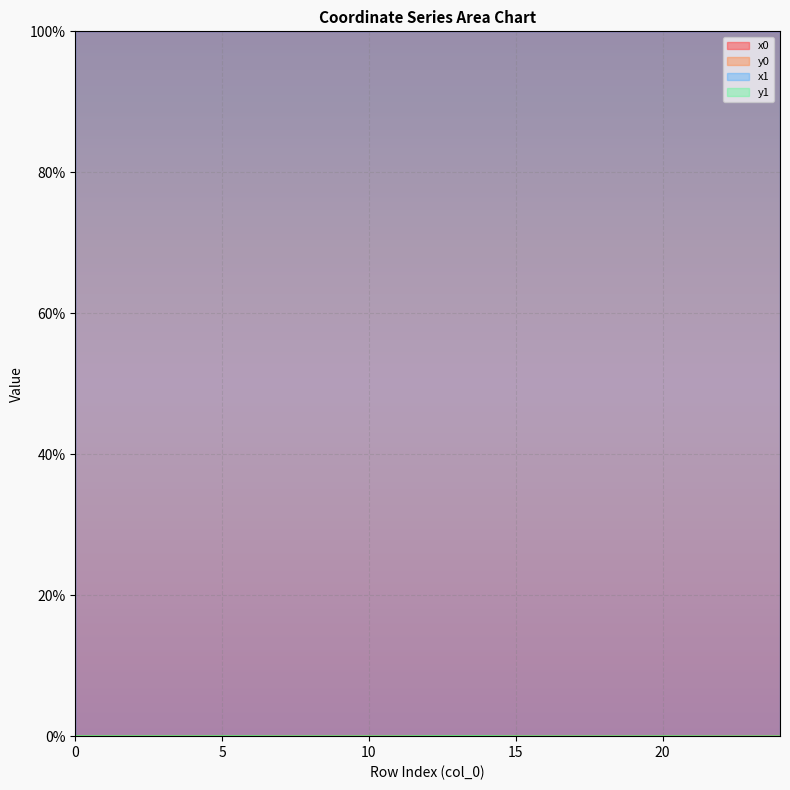

What is the spread (max minus min) of values at 21?

100.0